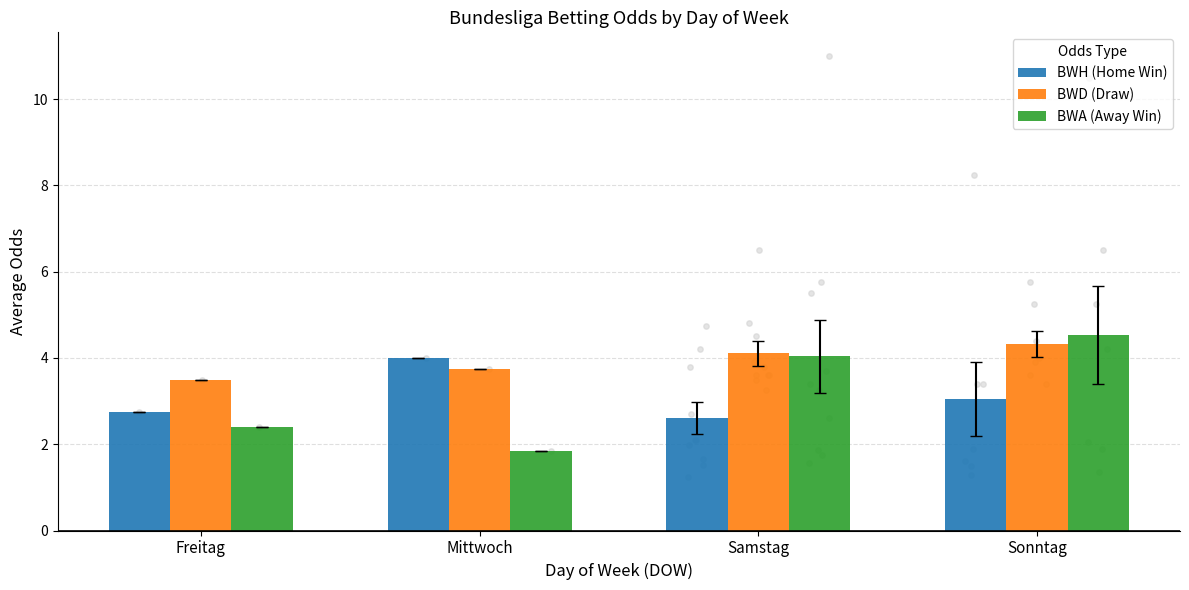

What are all the series names shown in the legend?

BWH (Home Win), BWD (Draw), BWA (Away Win)